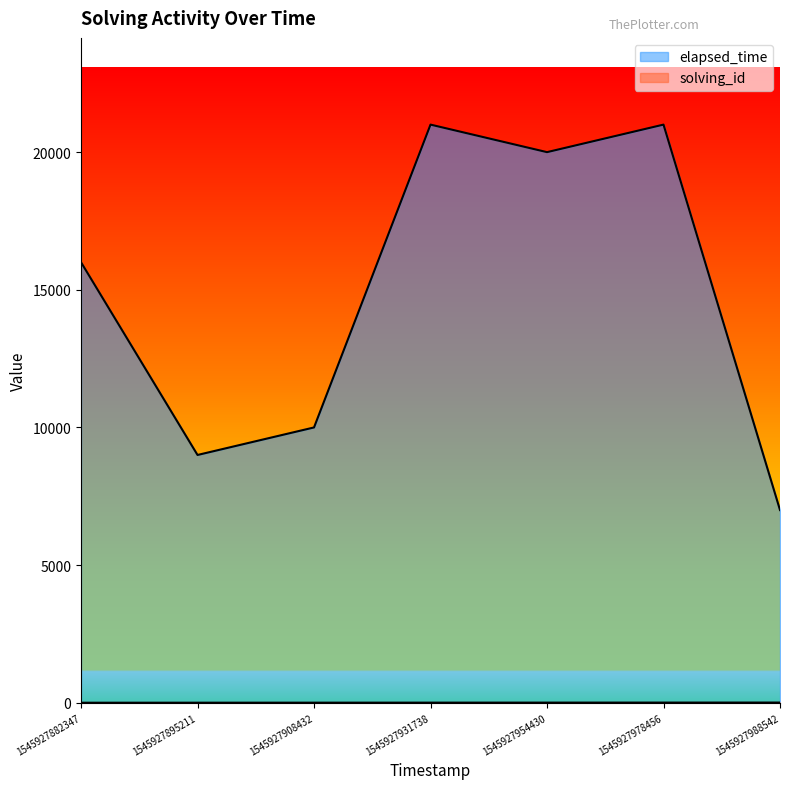

What is the minimum value shown in the chart?

1